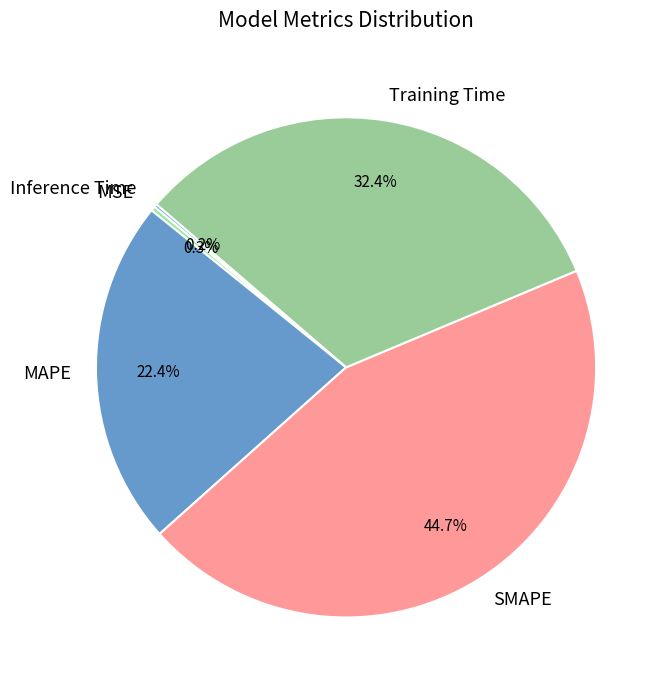

Is there a majority slice in this chart?

No